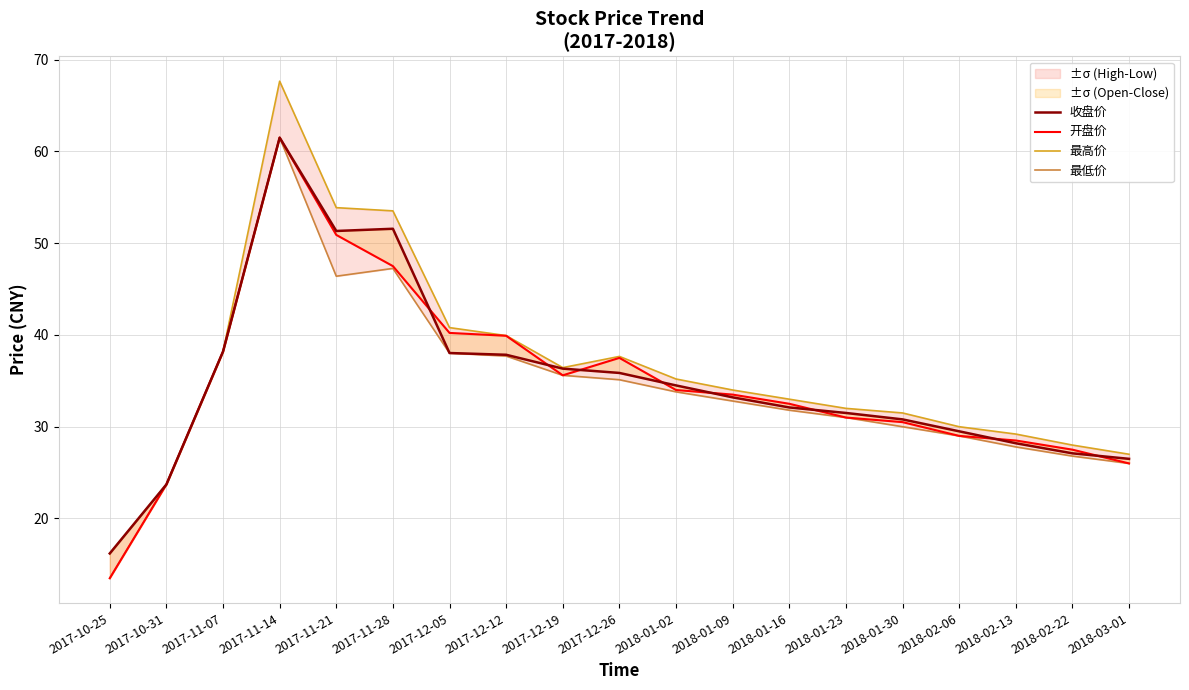

True or false: 最低价 has more than 1 interior local peaks.

True